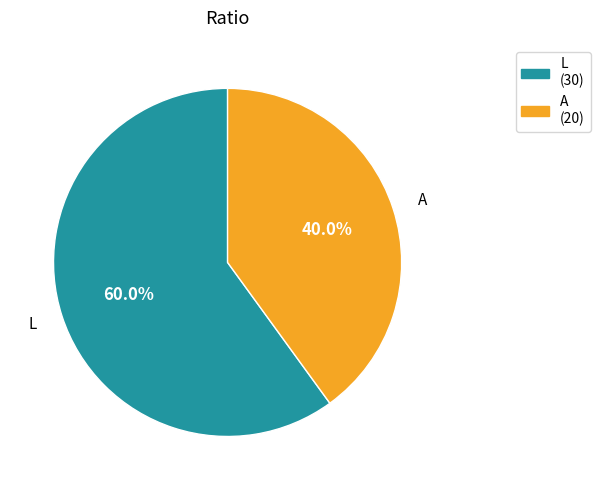

How many segments does this pie chart have?

2